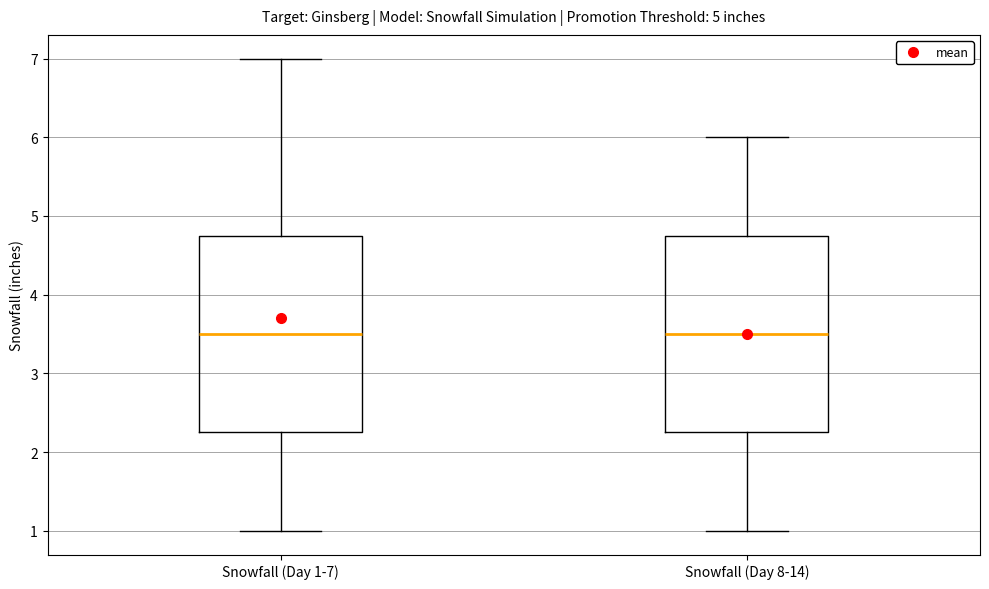

Reading left to right, transcribe this box plot: for each box, give where its median line is, the range the box spans, and where its two whiskers end, as read against the y-axis. The values are not printed on the chart, so give them approximately, as read against the axis.

Snowfall (Day 1-7): median 3.5, box 2.3 to 4.8, whiskers 1.0 to 7.0
Snowfall (Day 8-14): median 3.5, box 2.3 to 4.8, whiskers 1.0 to 6.0